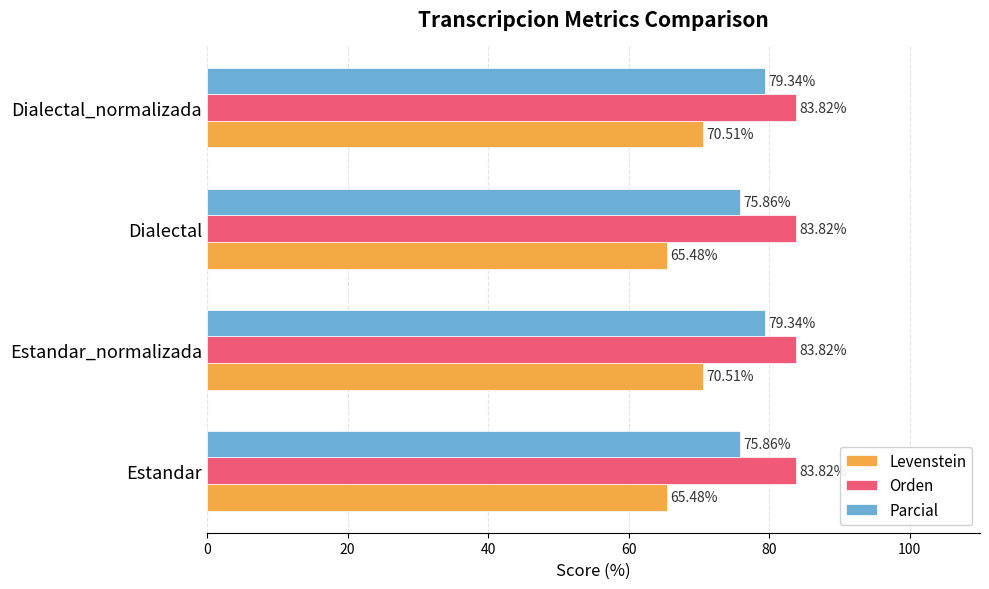

Rank the series by their average value, from highest to lowest.

Orden, Parcial, Levenstein